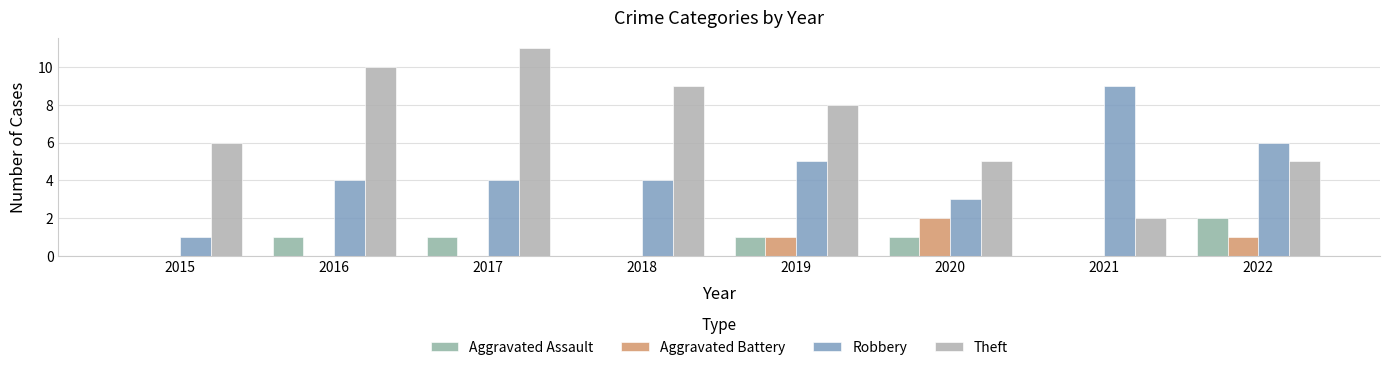

Which series has the largest total across all categories?

Theft